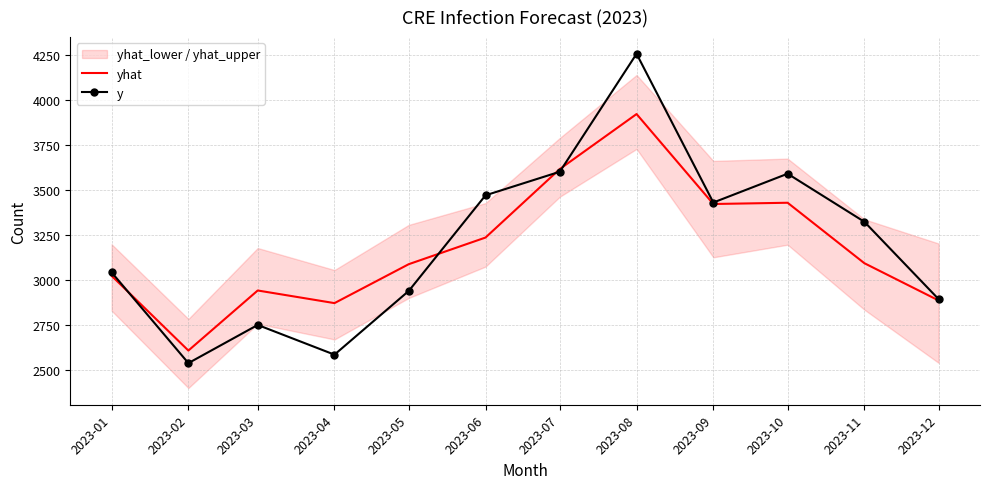

How many interior local peaks does the yhat series have?

3